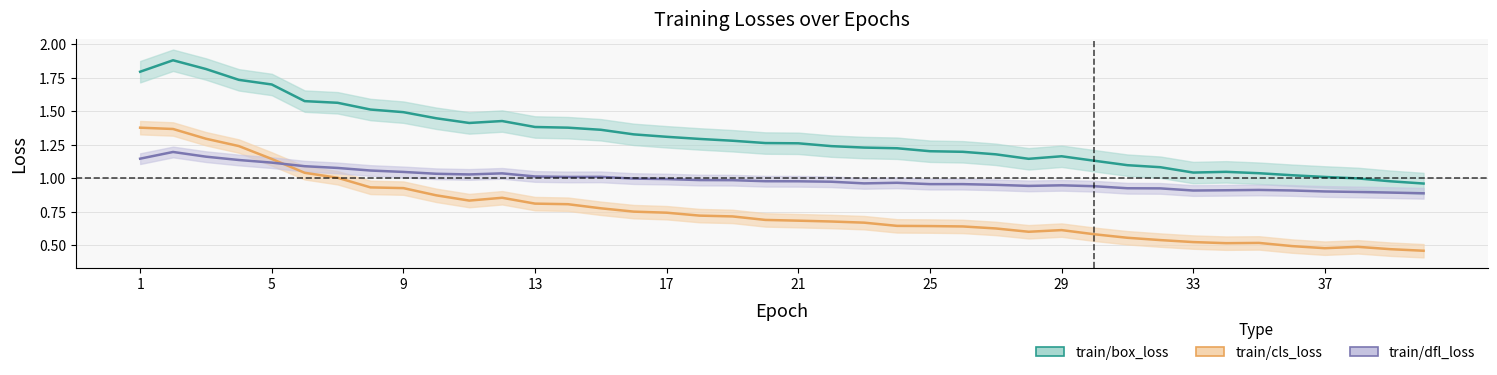

What is the average value of the train/box_loss series?

1.3